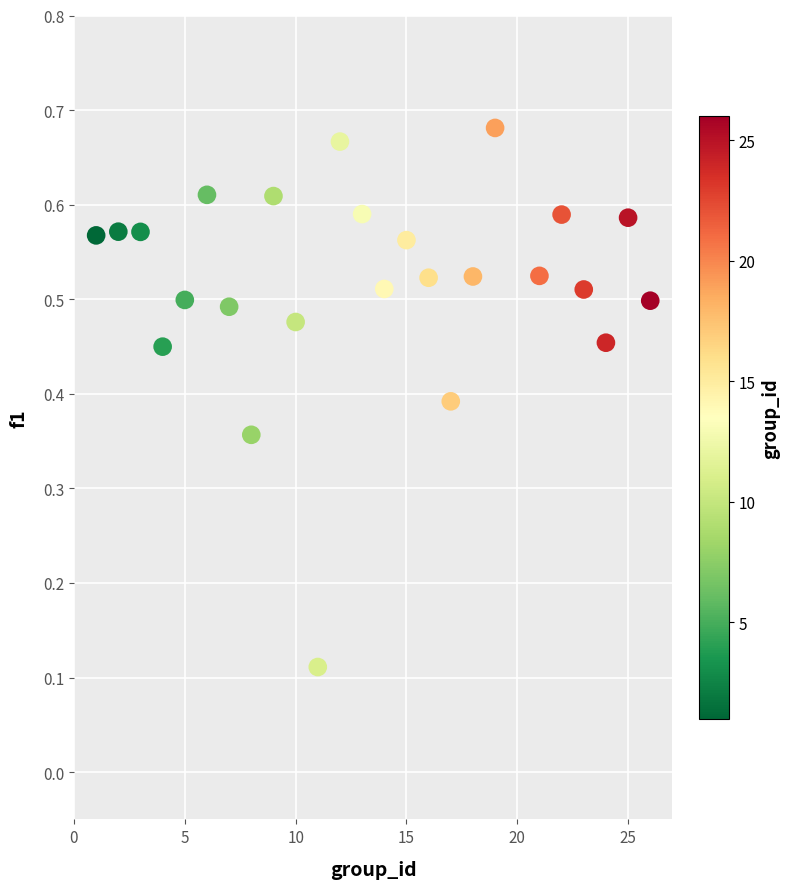

What is the range of X values (max minus min)?

25.0